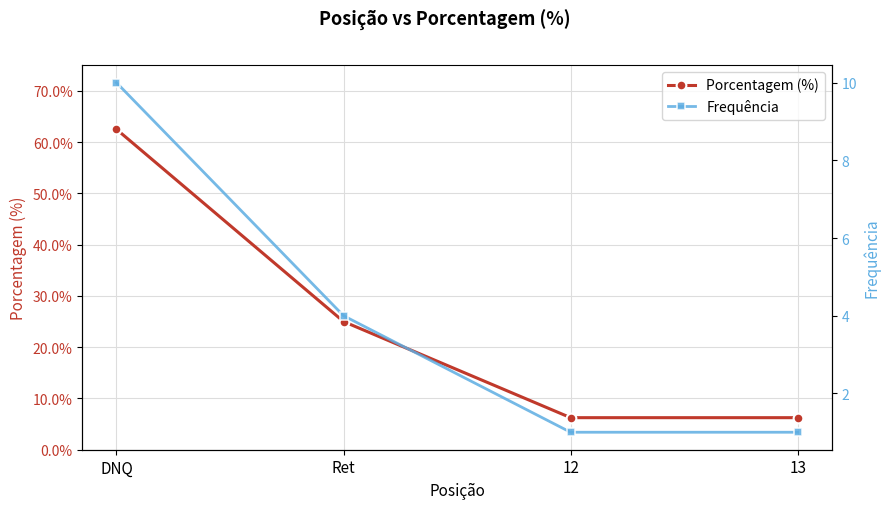

True or false: Porcentagem (%) and Frequência intersect in this chart.

False